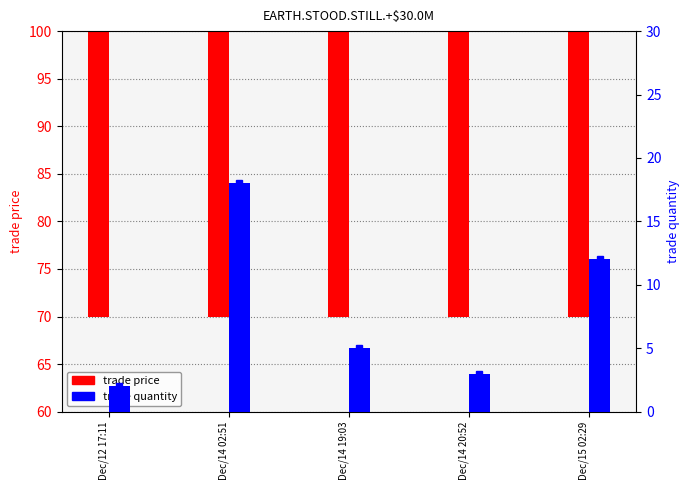

What position from the right is Dec/15 02:29?

1